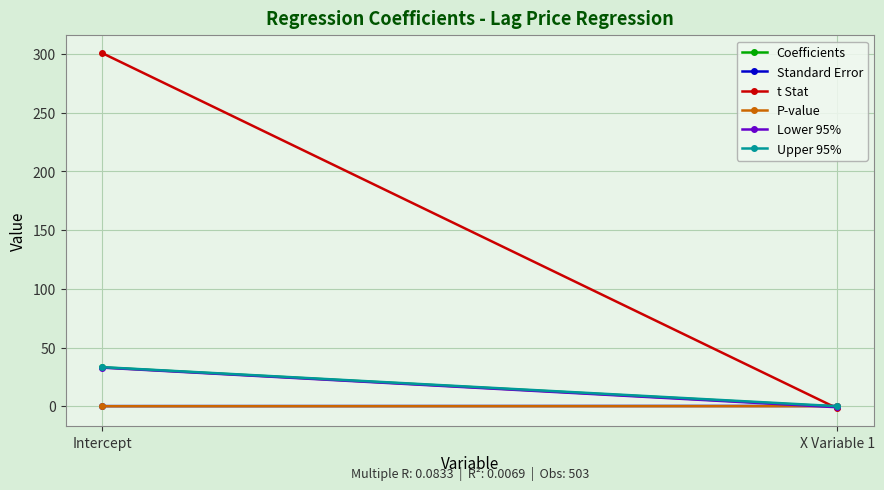

What value does the Coefficients series have at X Variable 1?

-0.4